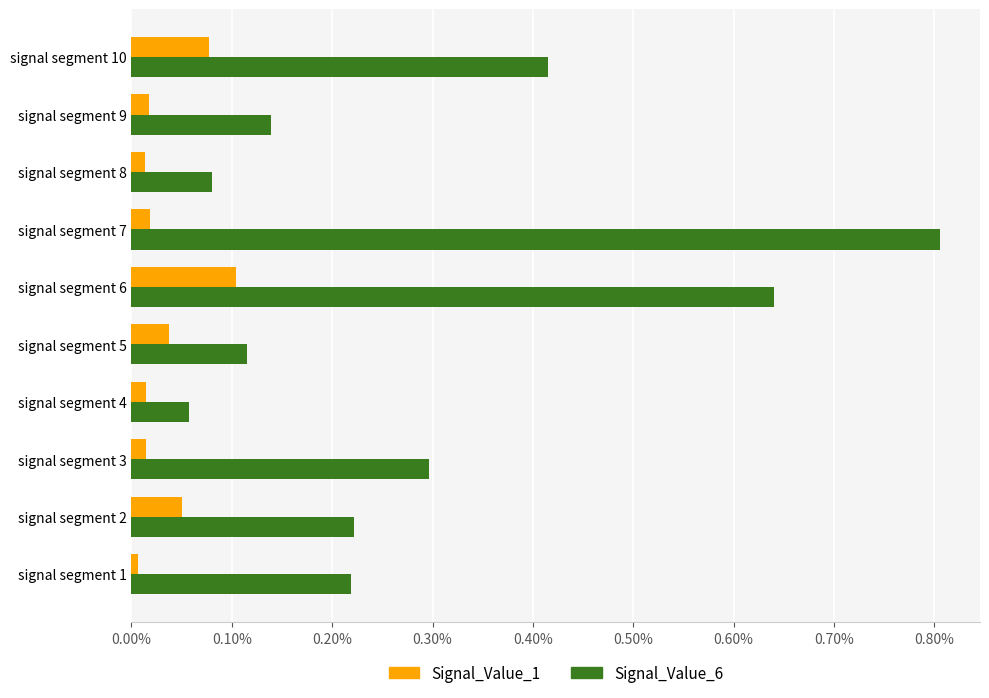

Rank the series by their maximum value, from lowest to highest.

Signal_Value_1, Signal_Value_6